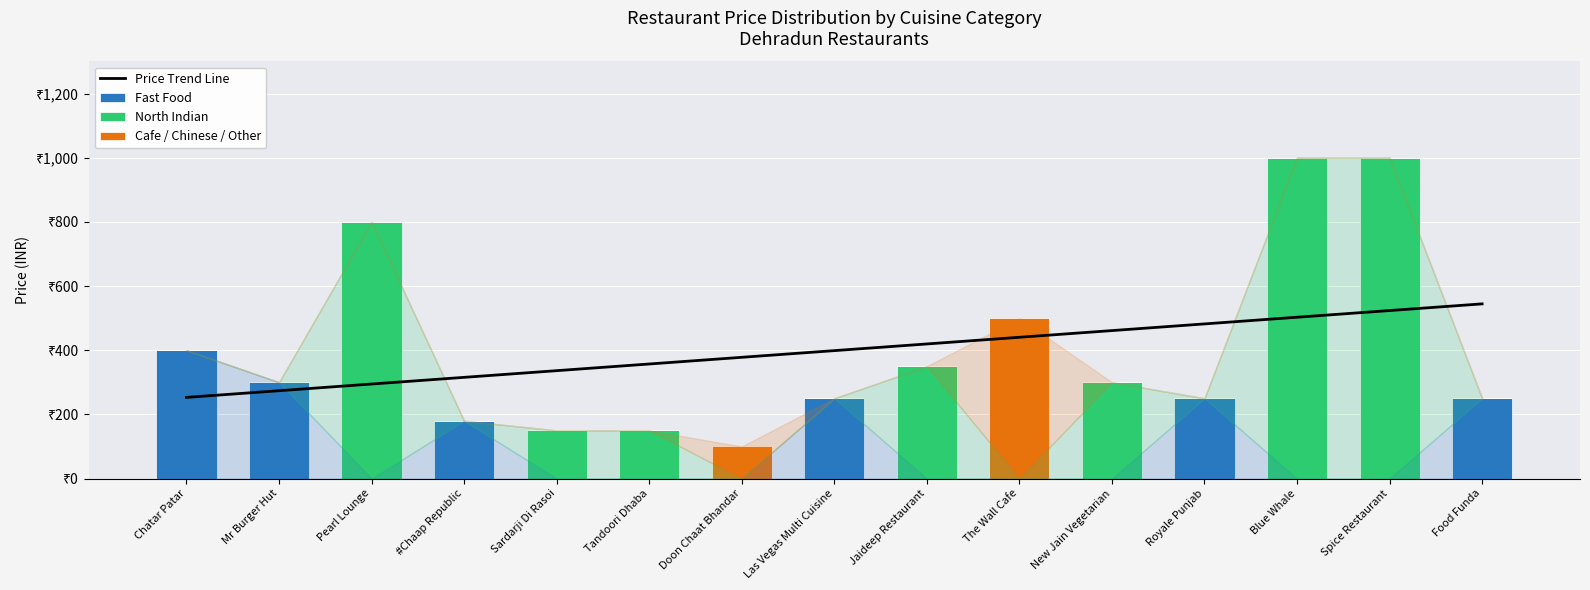

Which series has the largest total across all categories?

Price Trend Line